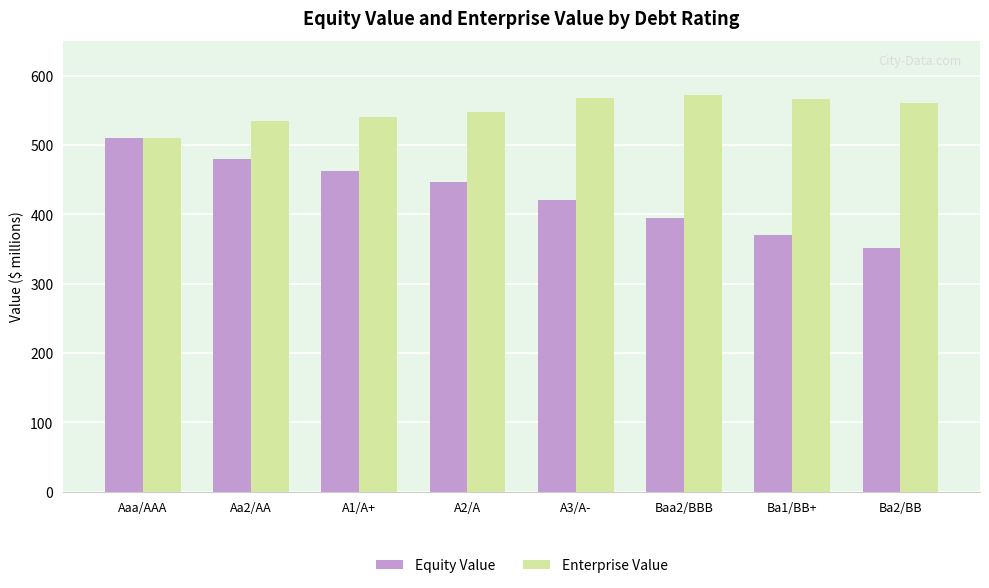

How many data points does each series have?

8